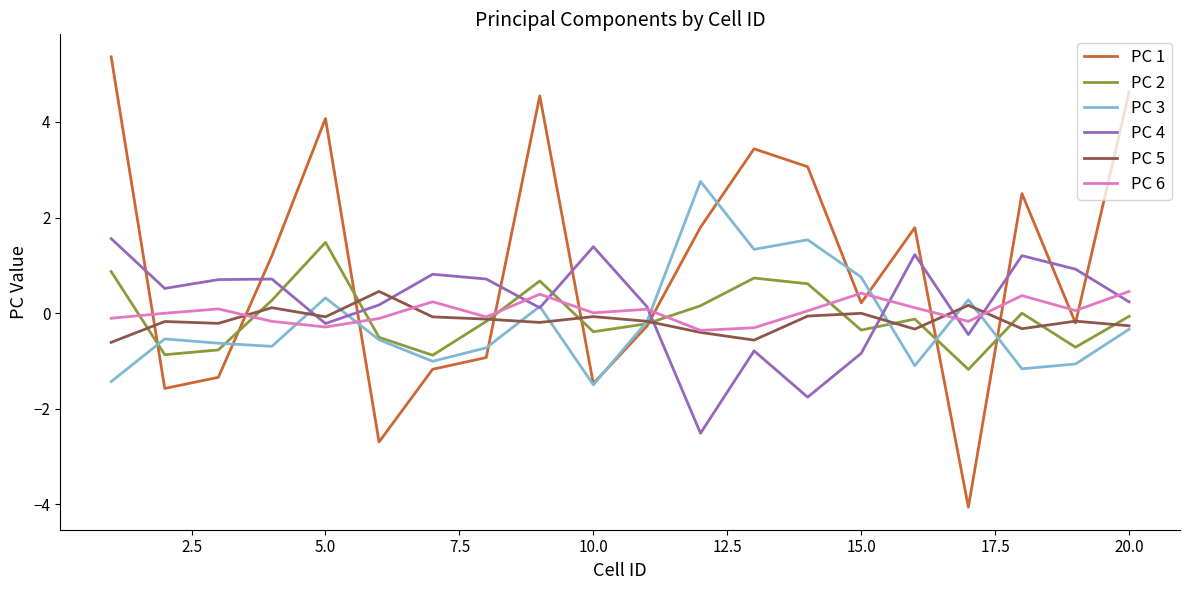

Which series has the largest range (max minus min)?

PC 1